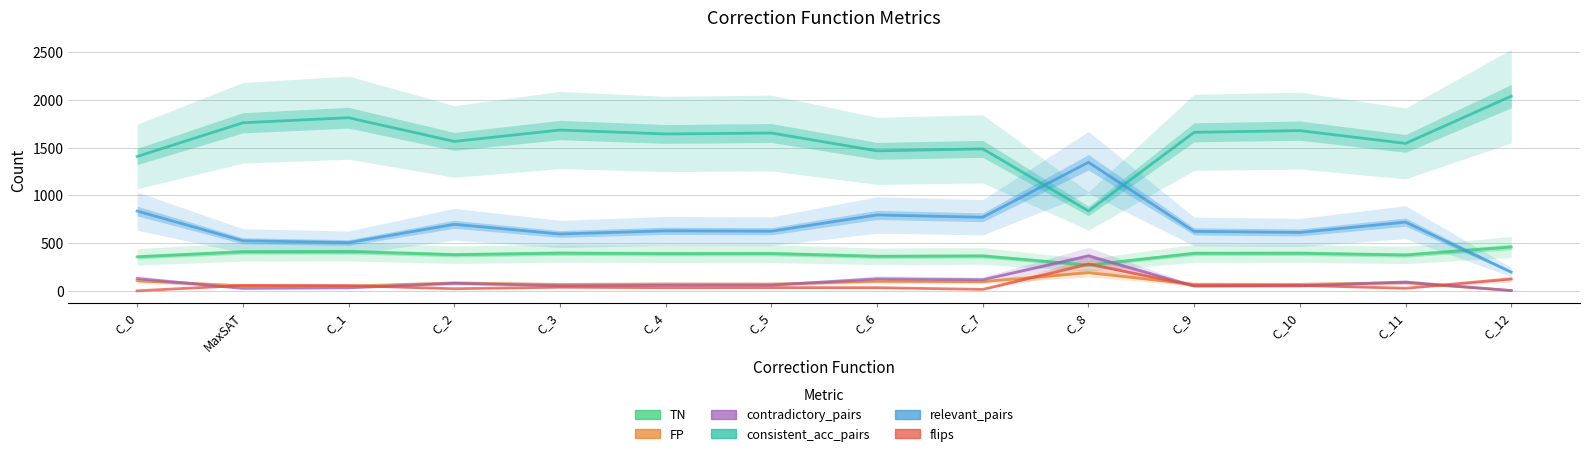

What position from the right is C_11?

2